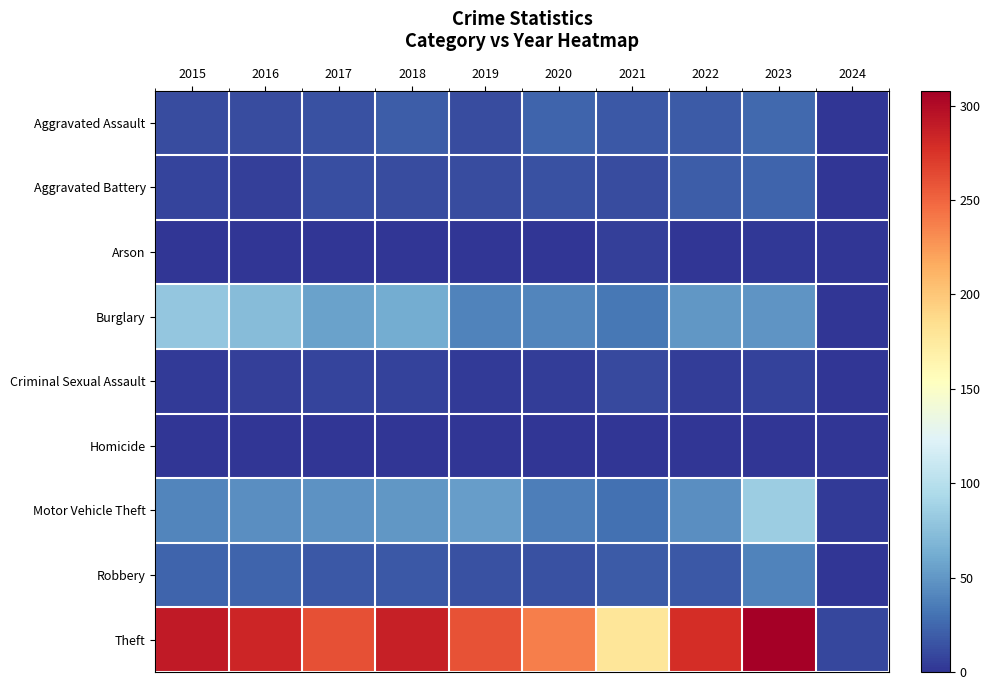

What is the total value across all series at 2022?

436